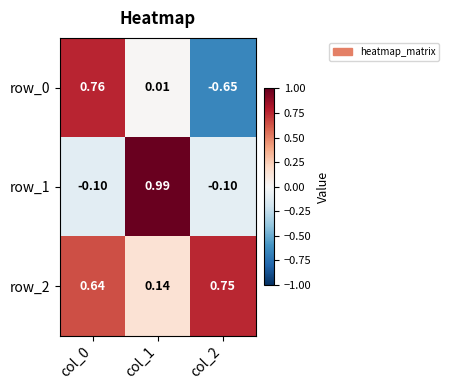

How many data points in row_0 are above 0?

2